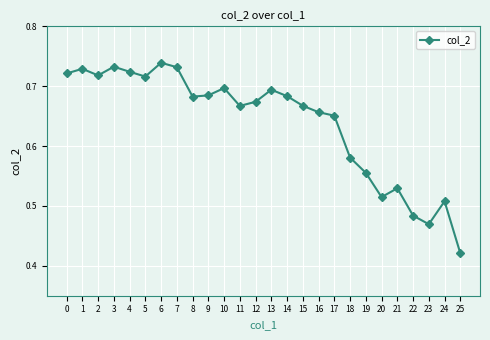

Which has a higher value, 4 or 22?

4